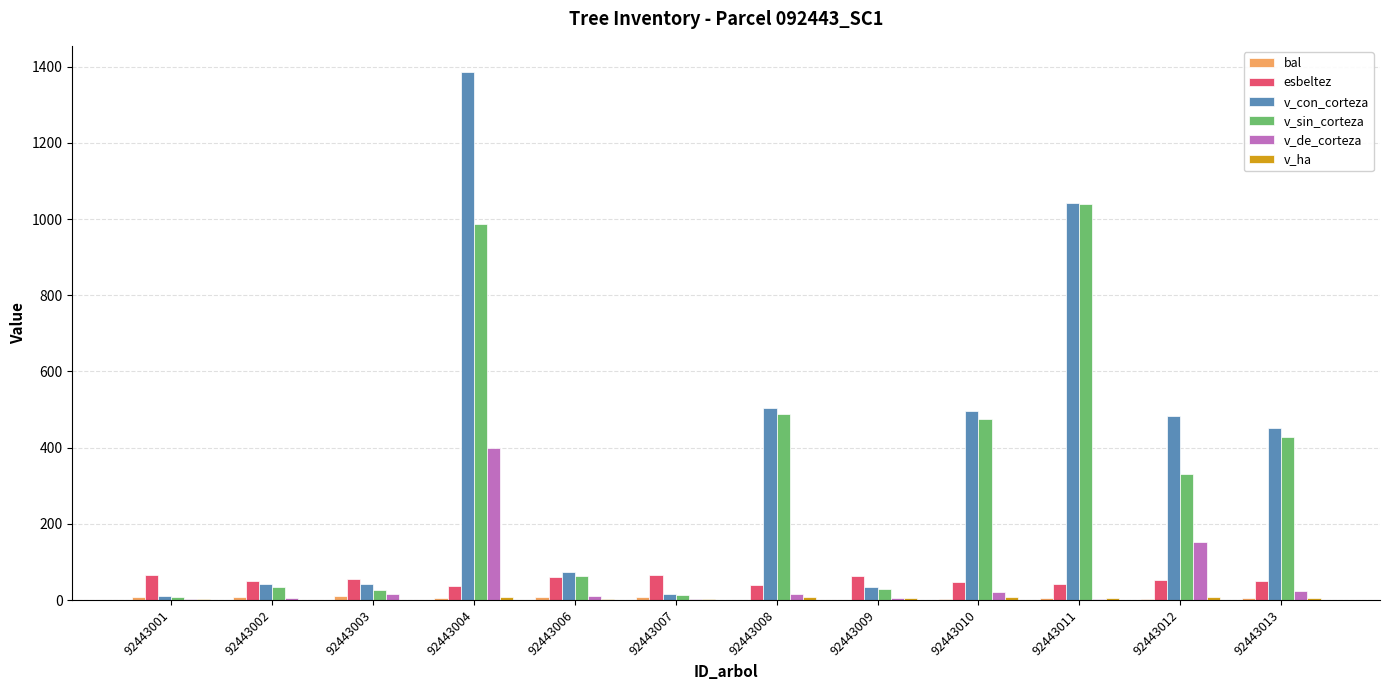

The v_sin_corteza series shows 721.9 at 92443013. True or false?

False